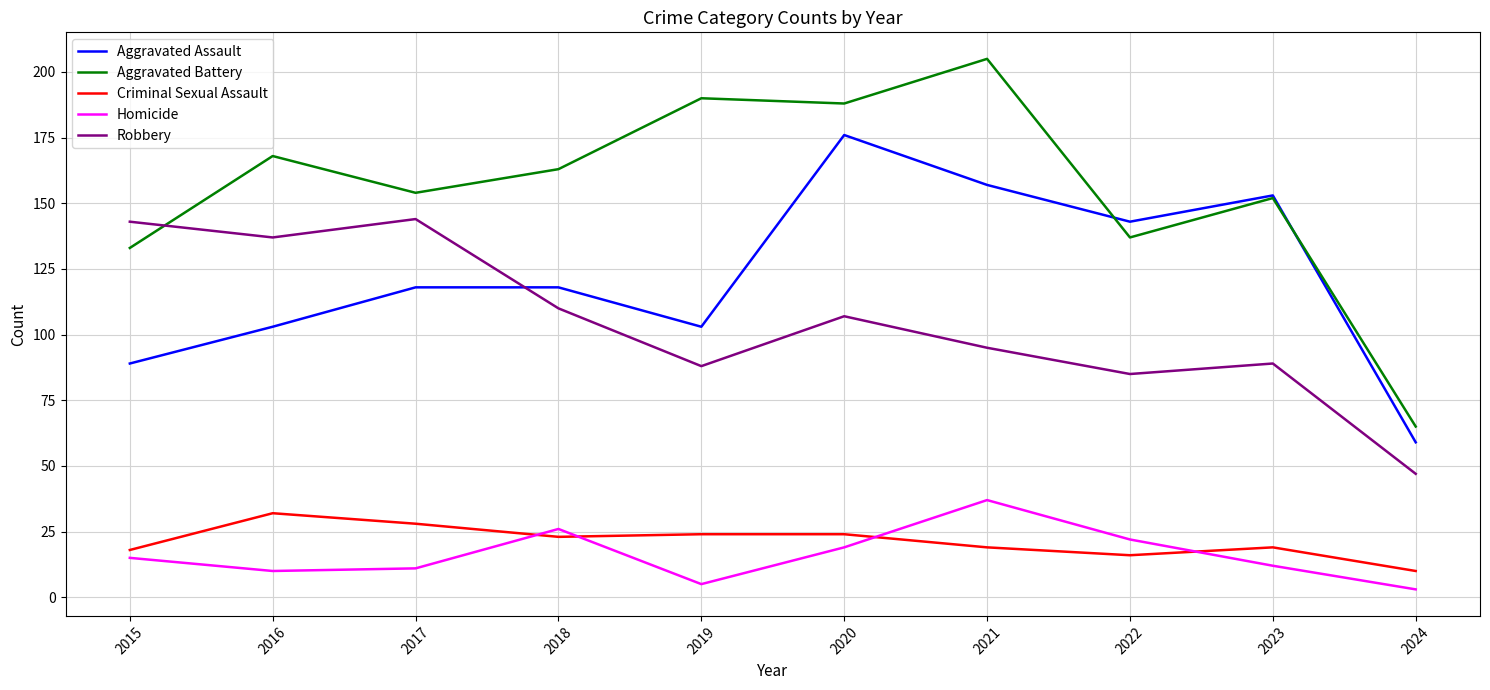

What is the difference between the Robbery values at 2020 and 2024?

60